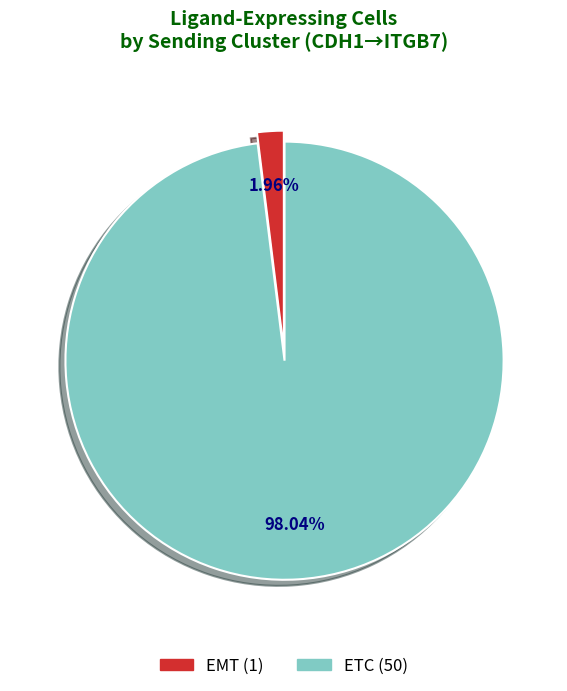

To the nearest percent, what percentage of the pie is ETC?

98%